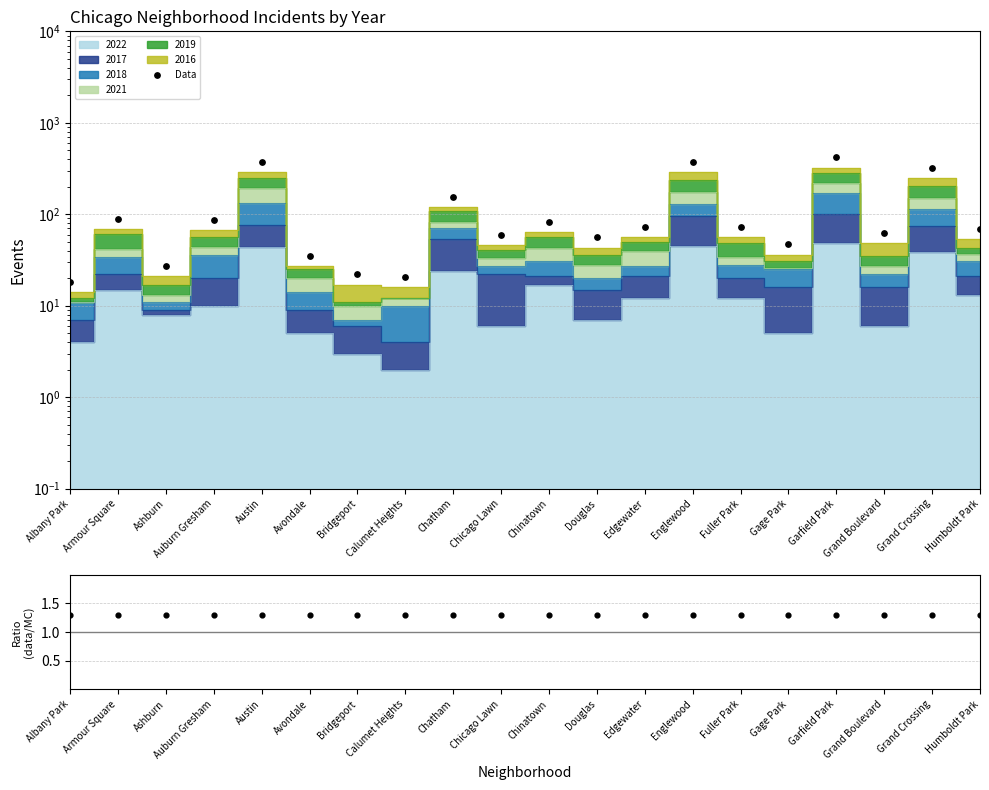

What is the ratio of the value at Austin to the value at Chinatown?

4.5